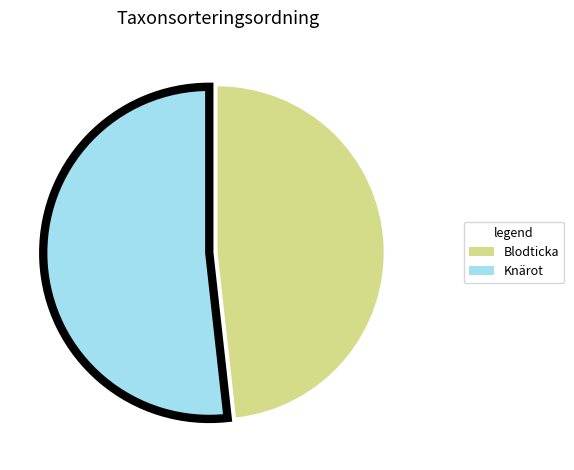

The Knärot slice represents 67% of the pie. True or false?

False